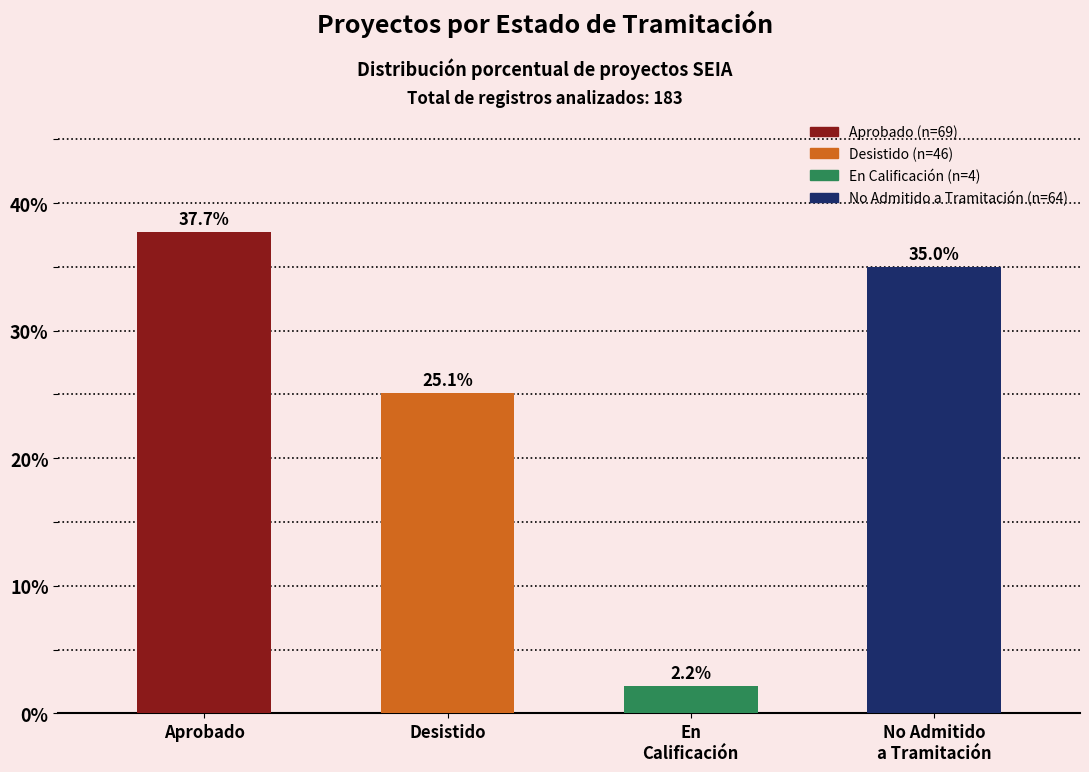

What is the maximum value shown in the chart?

37.7